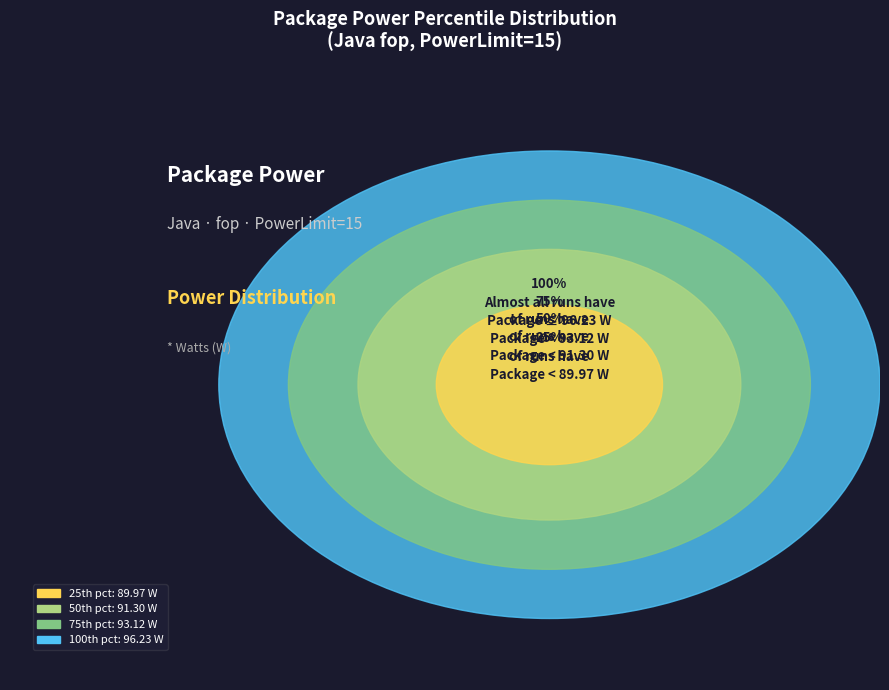

Is there any slice that represents more than half of the pie?

No